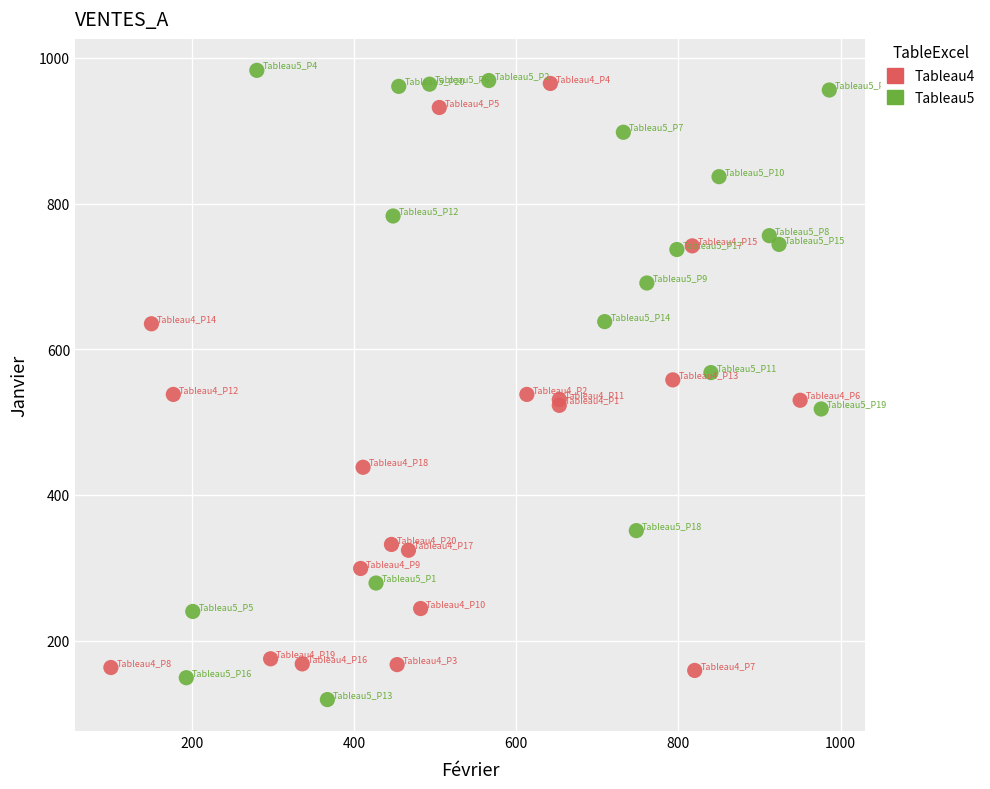

Which series has the largest Y range (max minus min)?

Tableau5